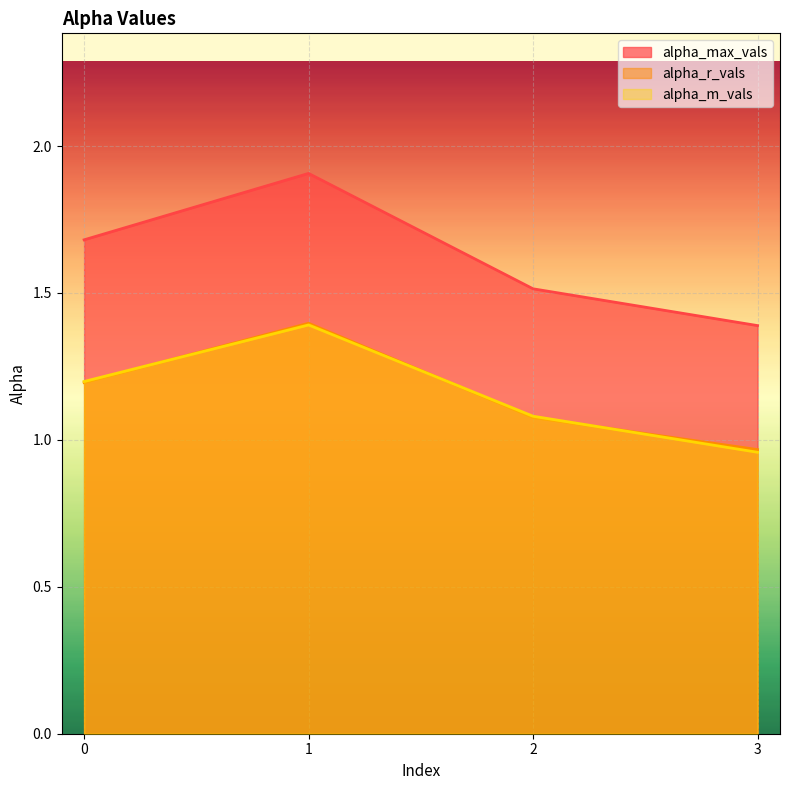

True or false: alpha_max_vals and alpha_m_vals cross at least once.

False